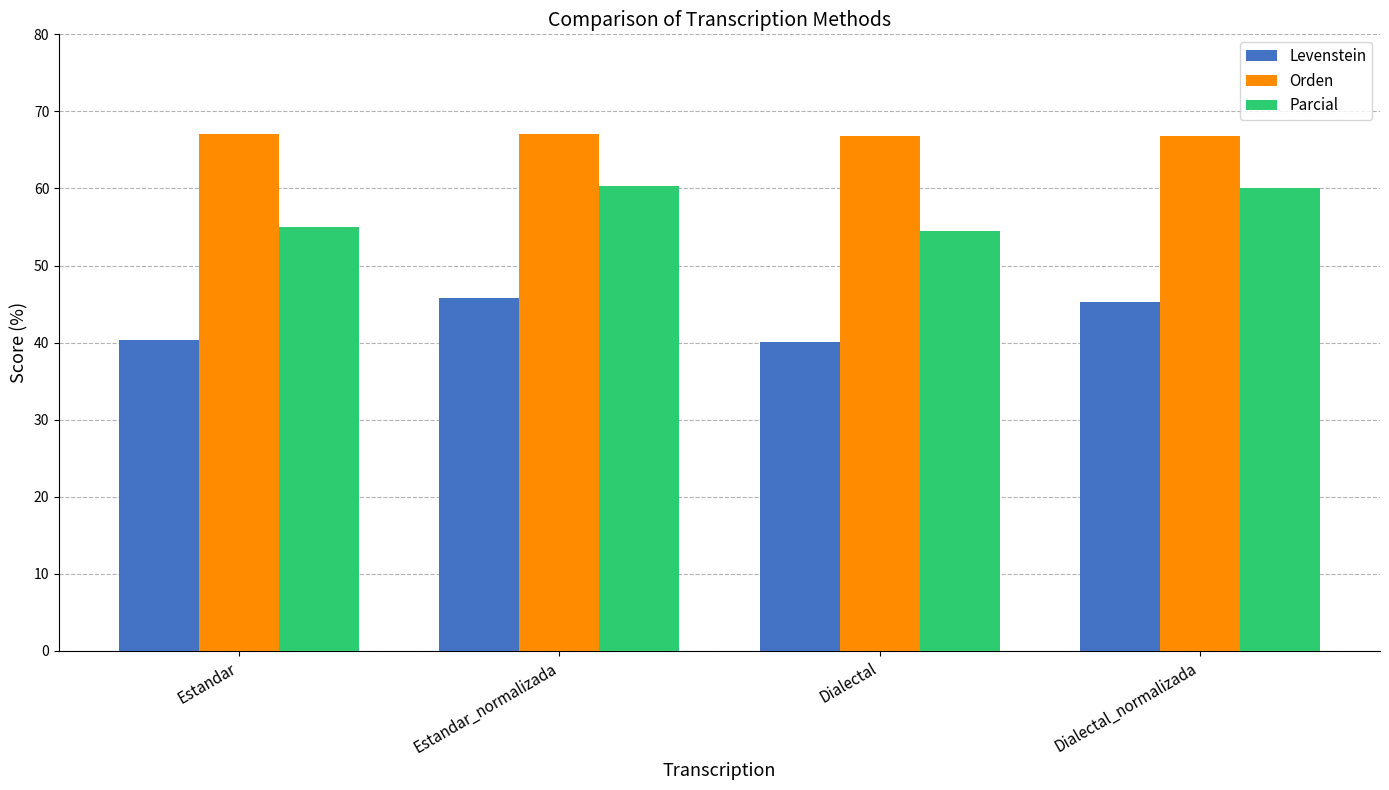

The Levenstein series shows 62.4 at Estandar_normalizada. True or false?

False